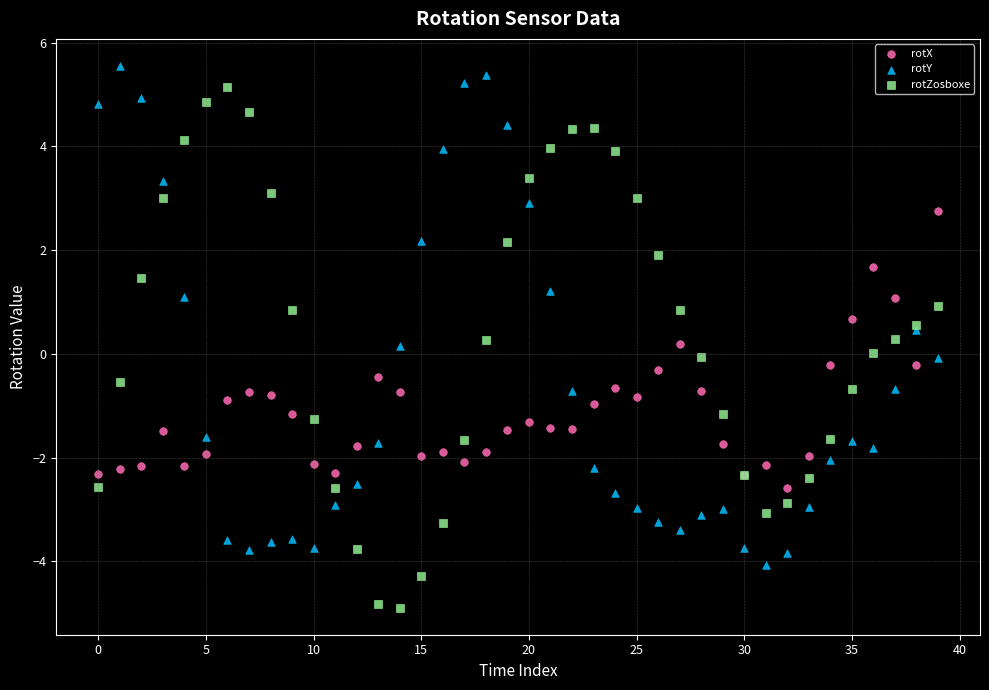

Which series reaches the maximum Y coordinate?

rotY